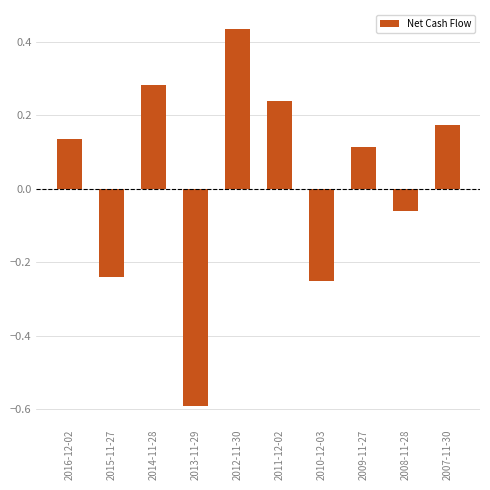

How many distinct data groups are displayed?

1